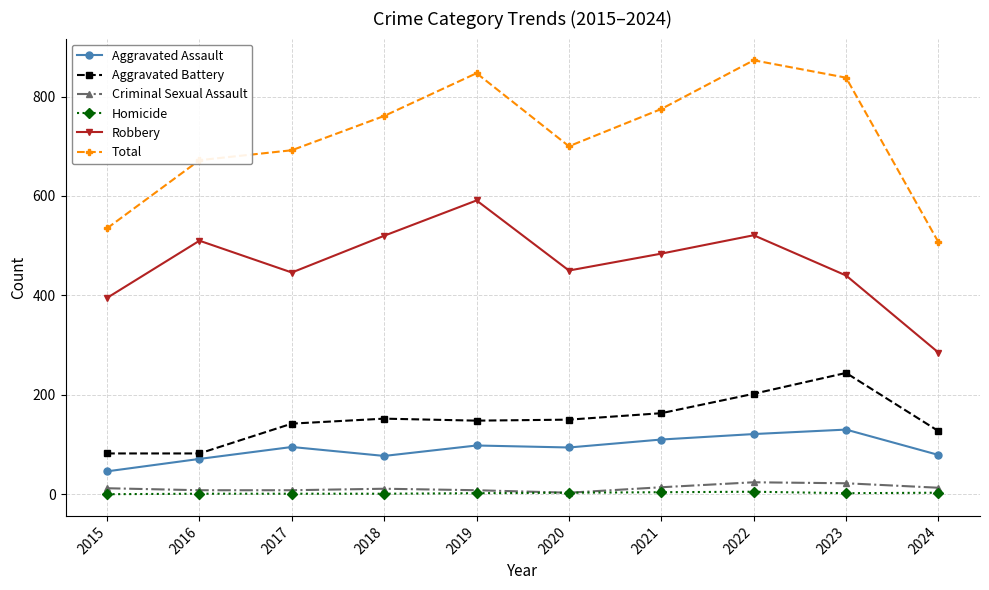

What value does the Aggravated Battery series have at 2018?

152